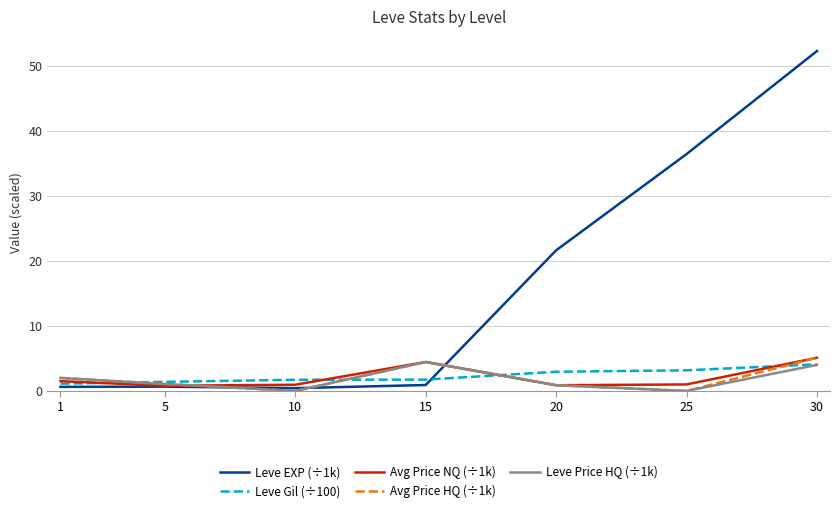

The Leve Price HQ (÷1k) series shows 0.0 at 25. True or false?

True